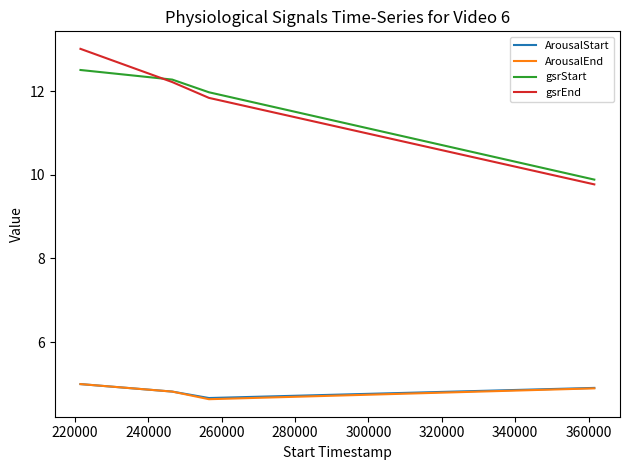

Which series has the widest spread of values?

gsrEnd